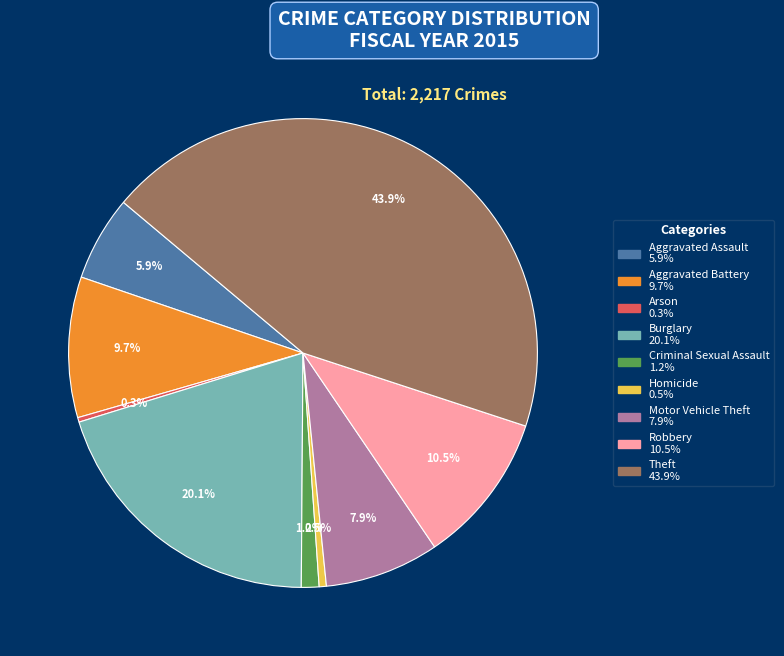

Between Theft and Motor Vehicle Theft, which is larger?

Theft